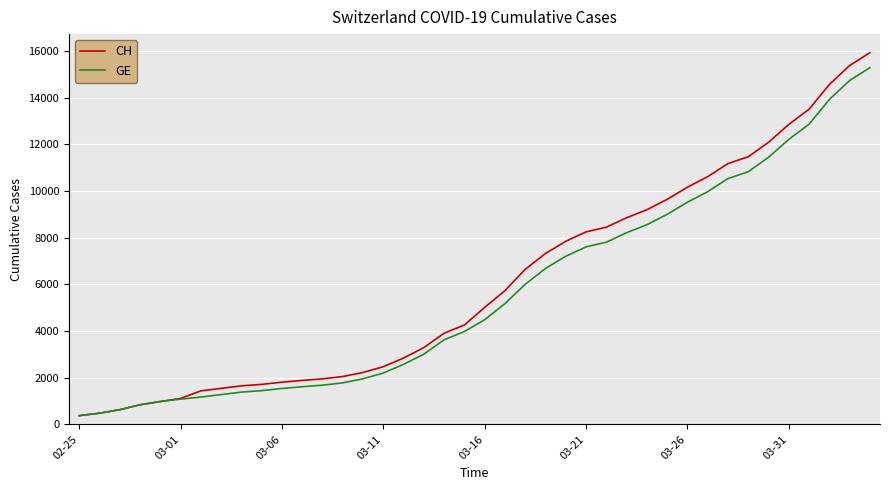

What is the greatest value displayed?

15926